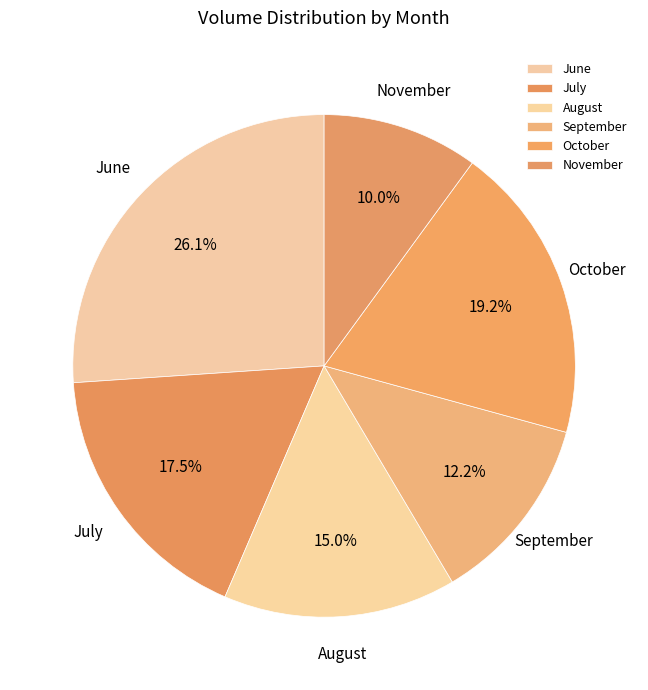

Which category has the biggest portion of the pie?

June